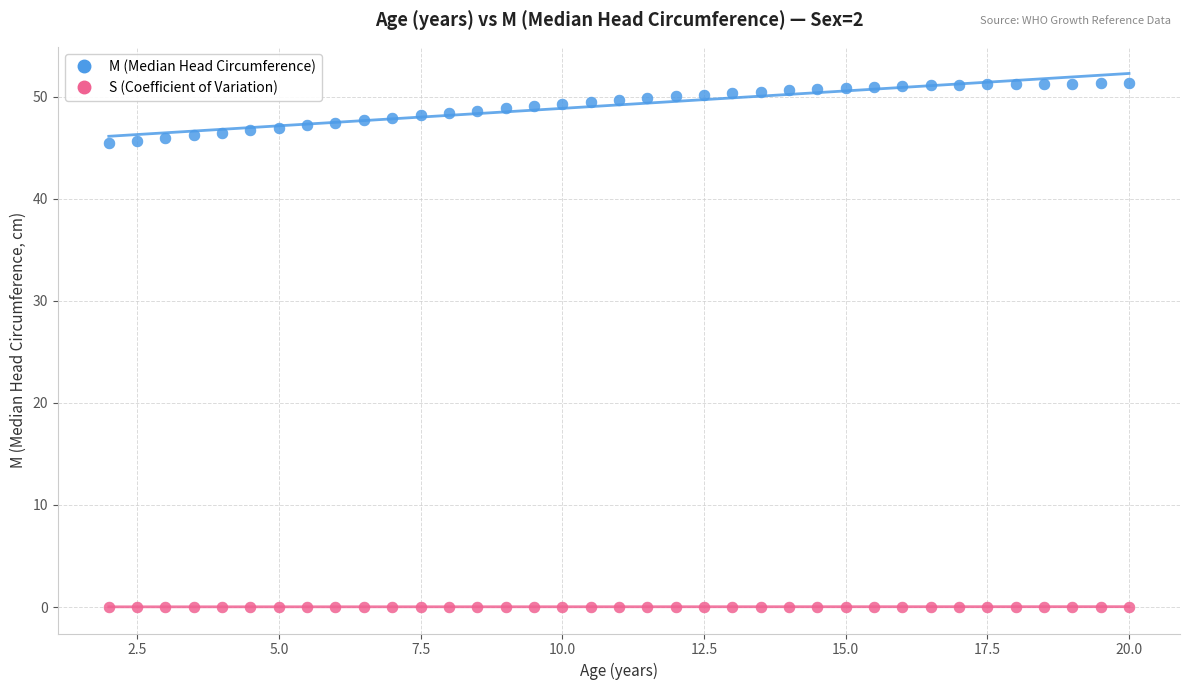

What are all the series names shown in the legend?

M (Median Head Circumference), S (Coefficient of Variation)